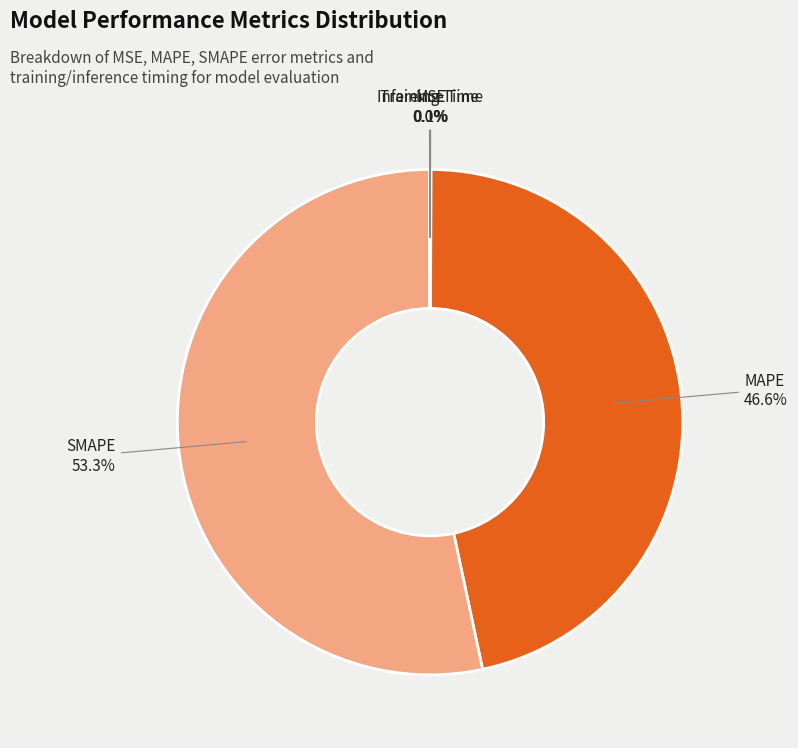

Combined, do MAPE and SMAPE account for over 50%?

Yes